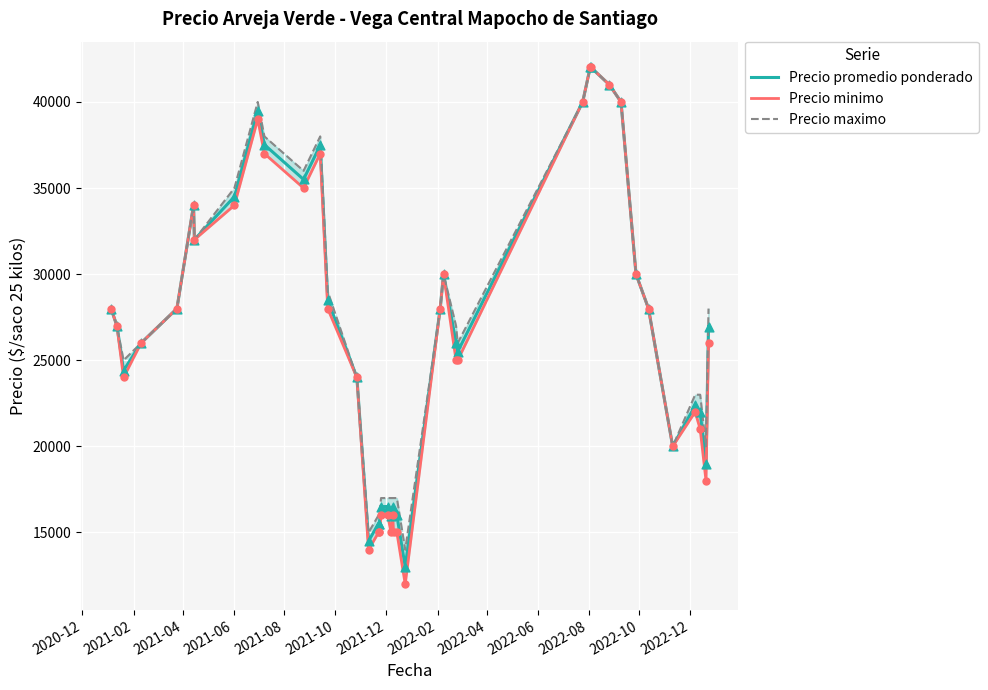

Is the value of Precio promedio ponderado at 18 greater than the value of Precio maximo at 2021-04?

No